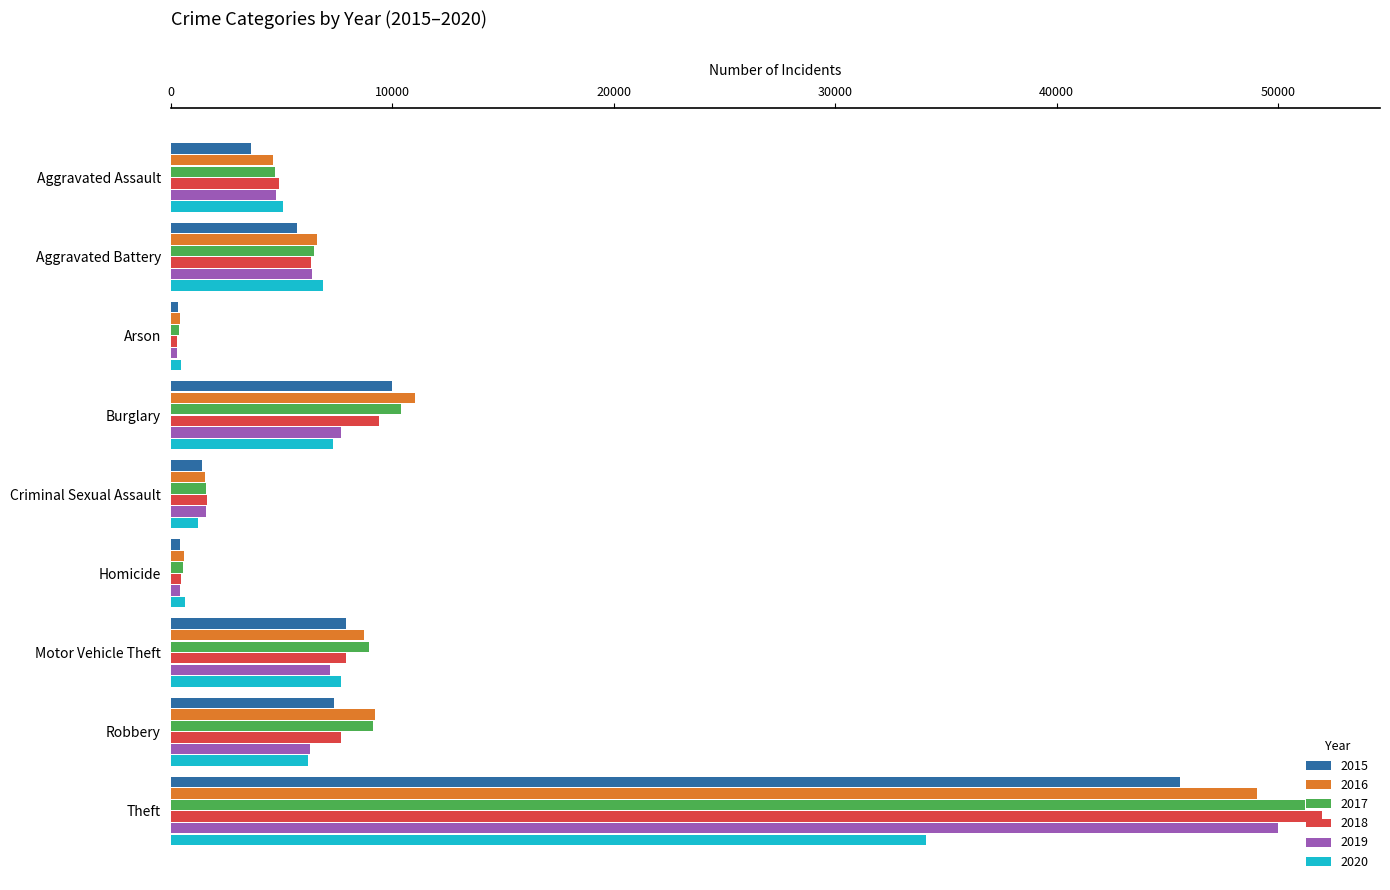

Which category has the highest value in the 2016 series?

Theft